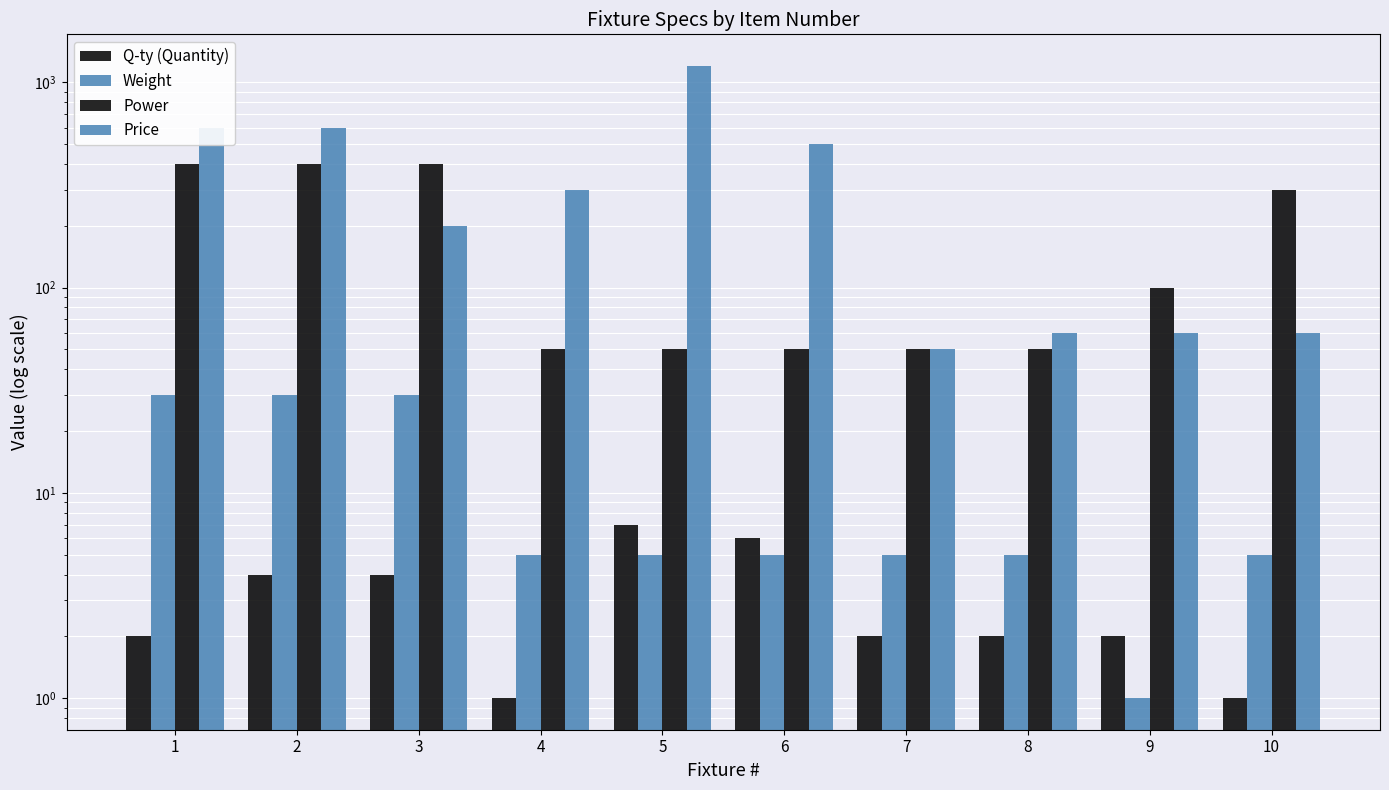

What is the difference between the second highest and minimum values in the Weight series?

29